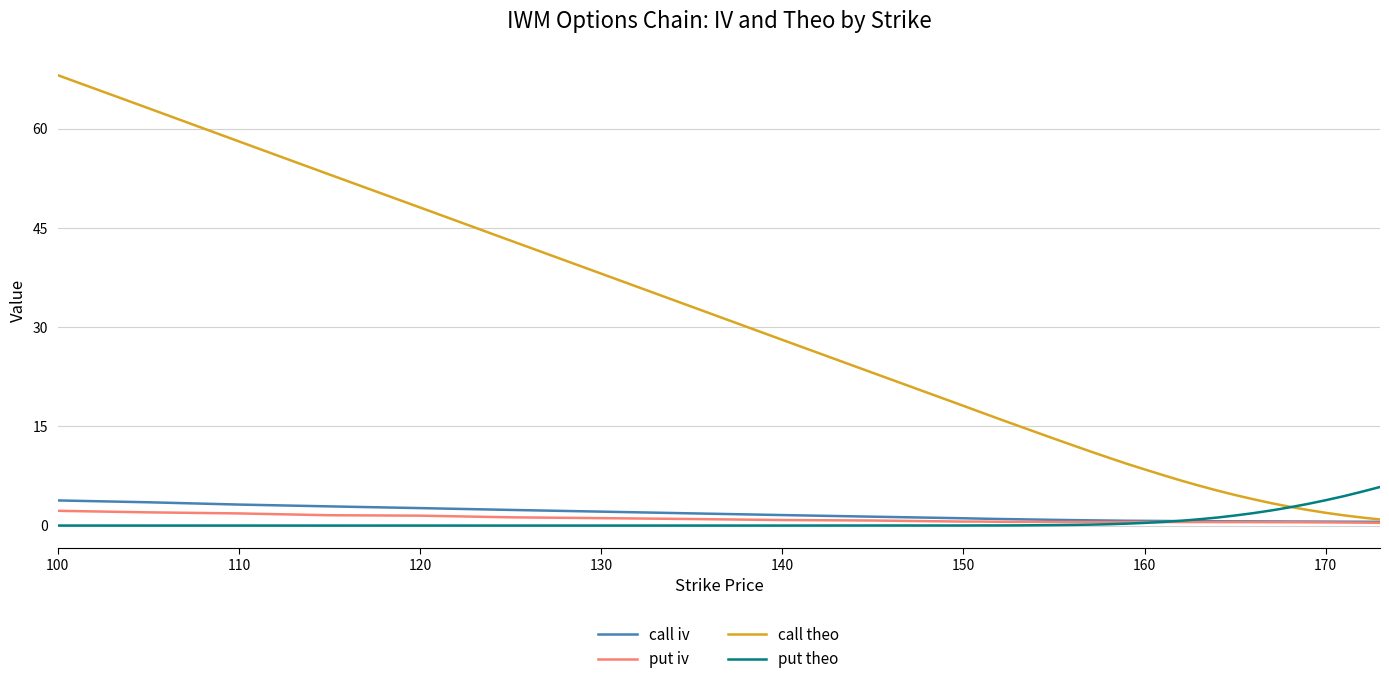

Which series has the widest spread of values?

call theo